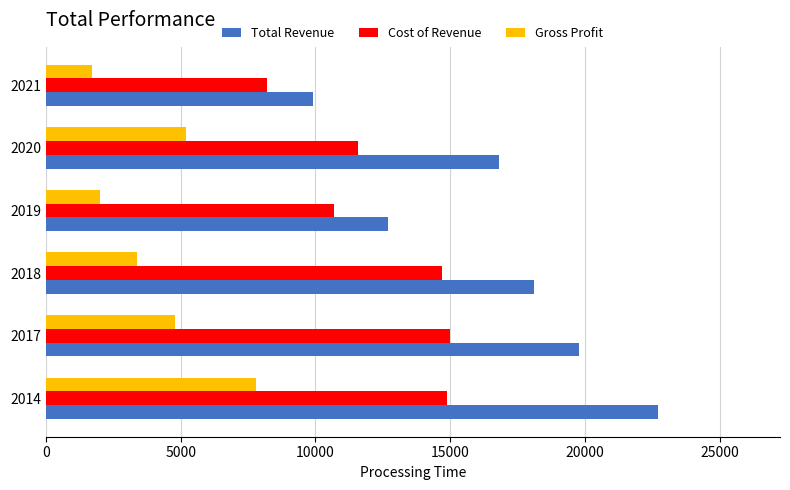

What is the highest value of the Total Revenue series?

22700